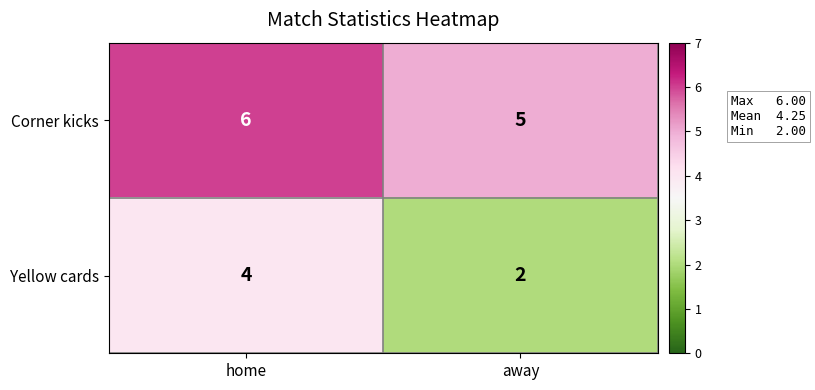

Rank the series at home from lowest to highest value.

Yellow cards, Corner kicks